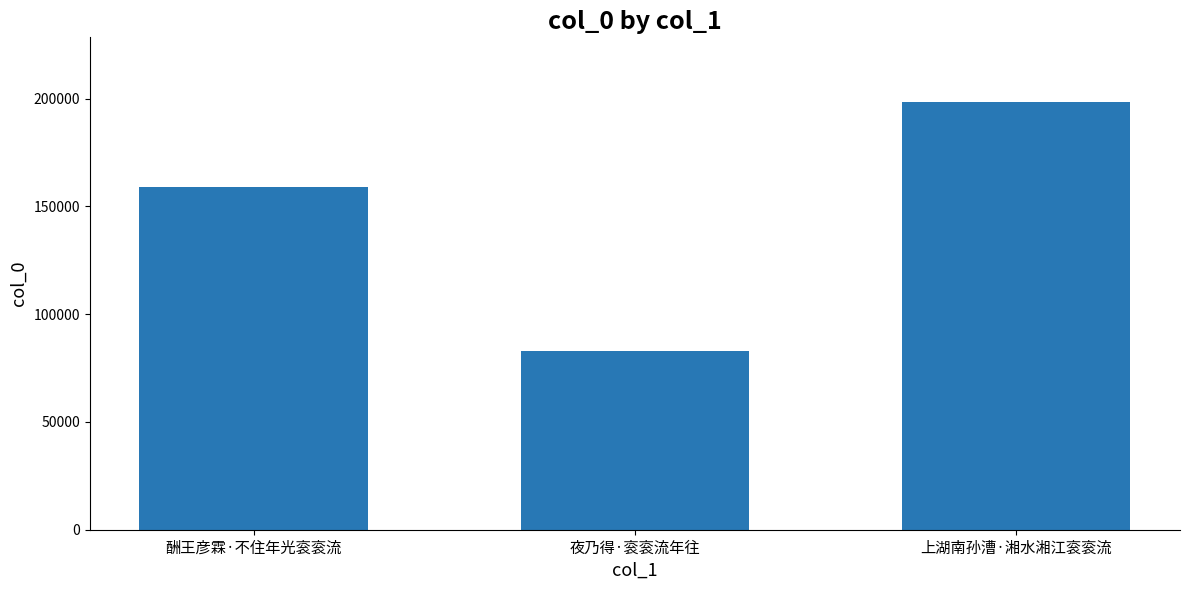

The value at 夜乃得·衮衮流年往 is 82989. True or false?

True